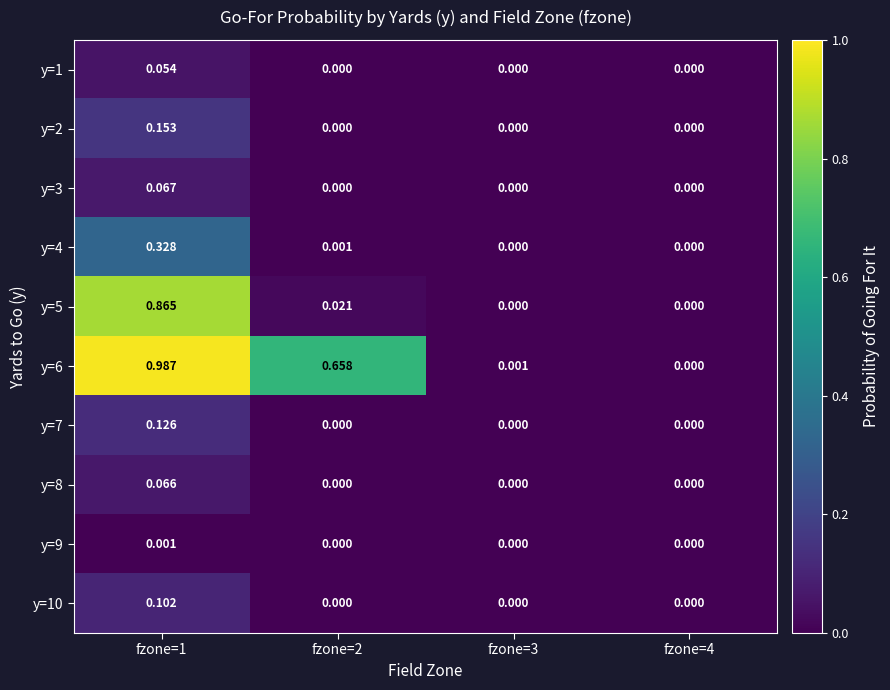

At which category does the chart reach its minimum across all series?

fzone=2